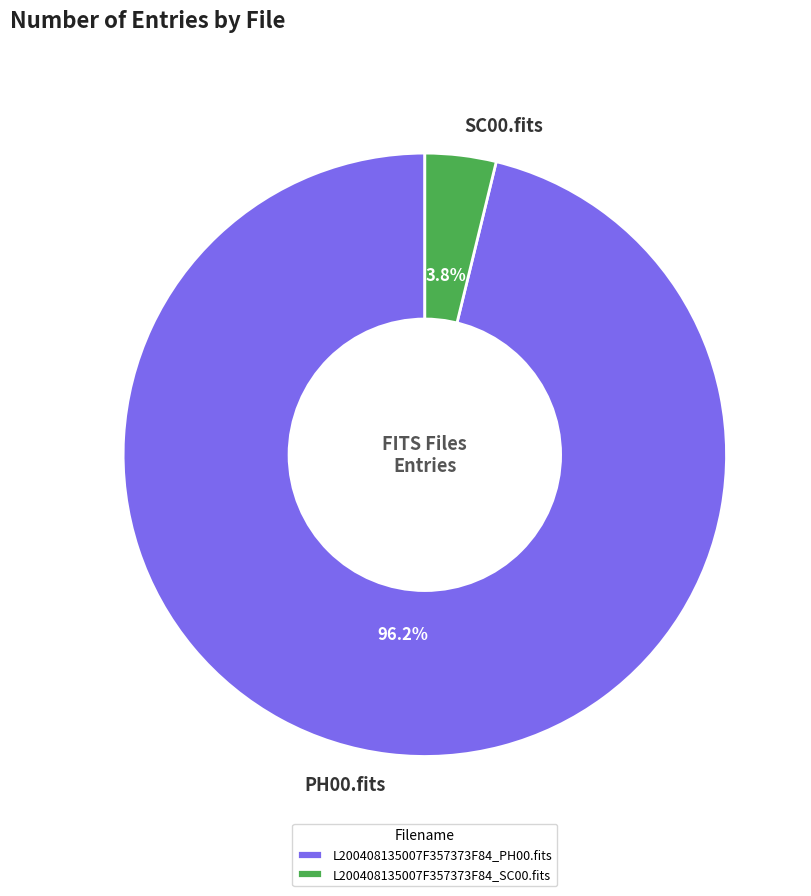

How many segments does this pie chart have?

2